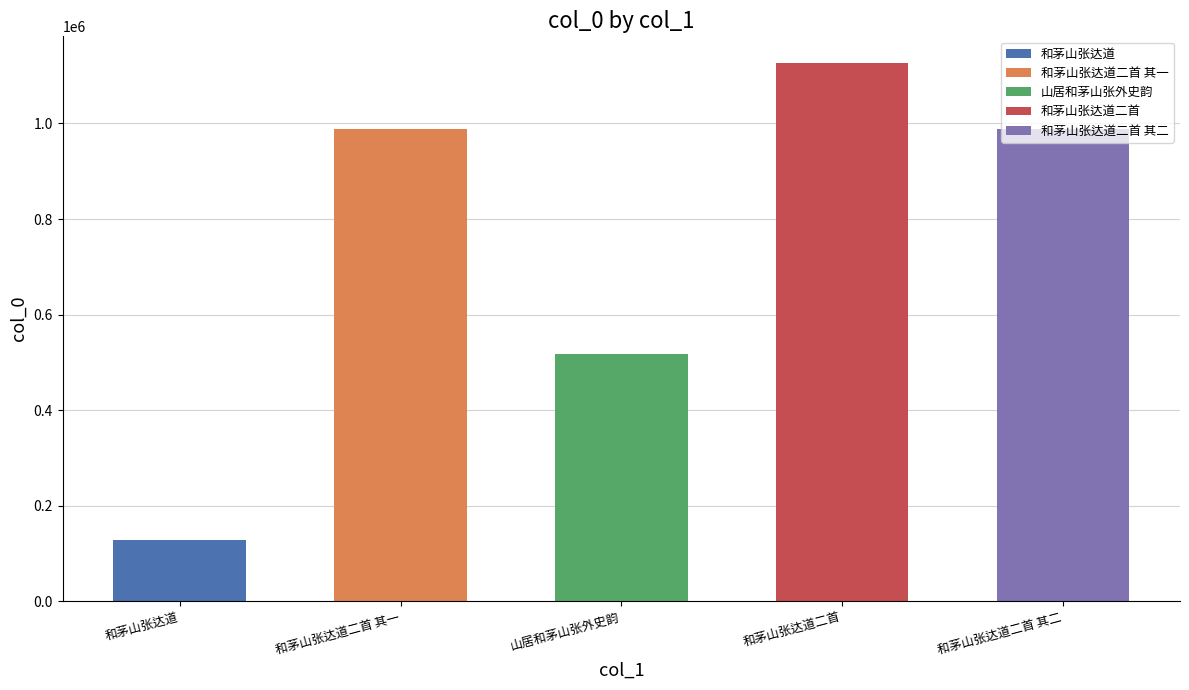

Rank the categories by value from lowest to highest.

和茅山张达道, 山居和茅山张外史韵, 和茅山张达道二首 其二, 和茅山张达道二首 其一, 和茅山张达道二首